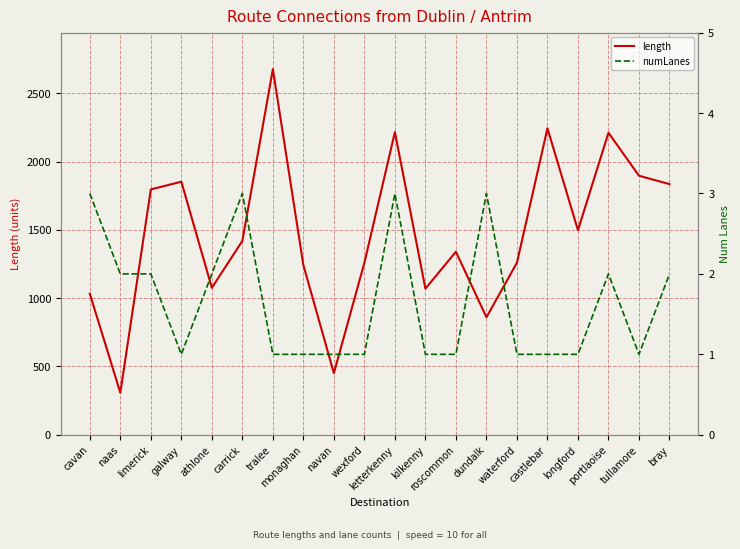

In length, how many points are lower than both neighbors (excluding endpoints)?

6